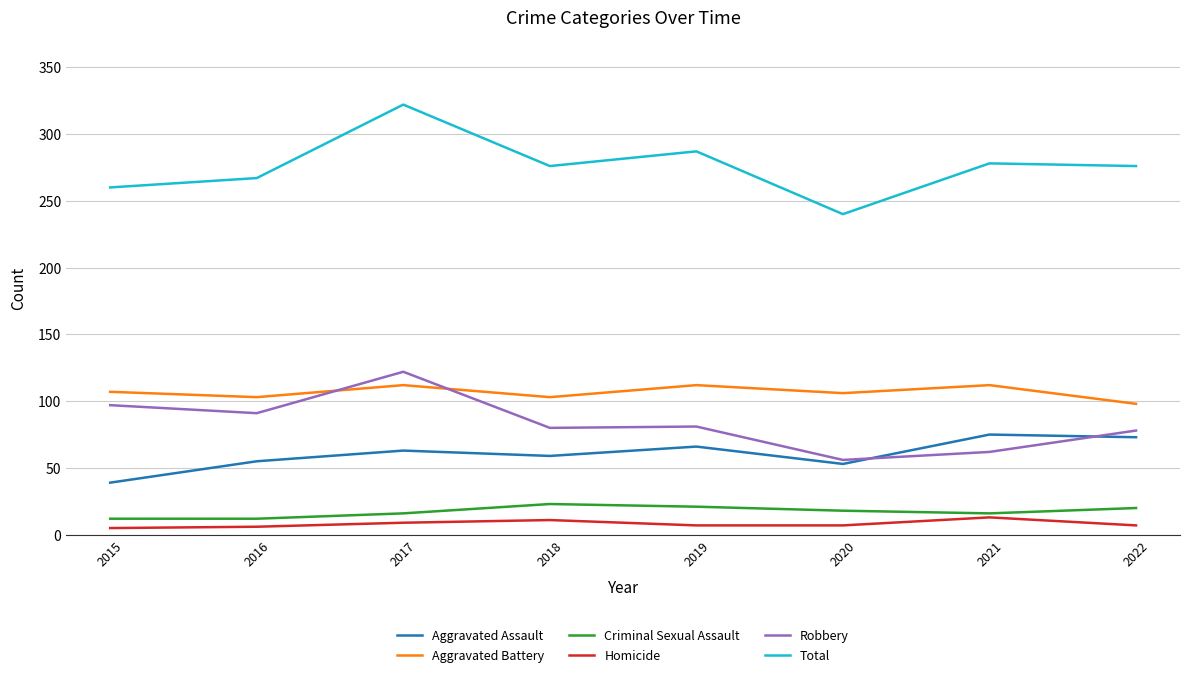

True or false: Homicide and Total intersect in this chart.

False